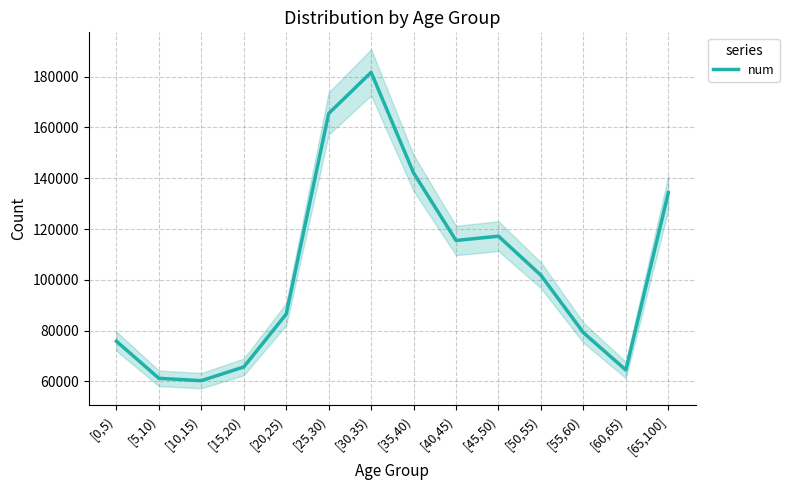

Is it true that the value at [45,50) is 117200?

True